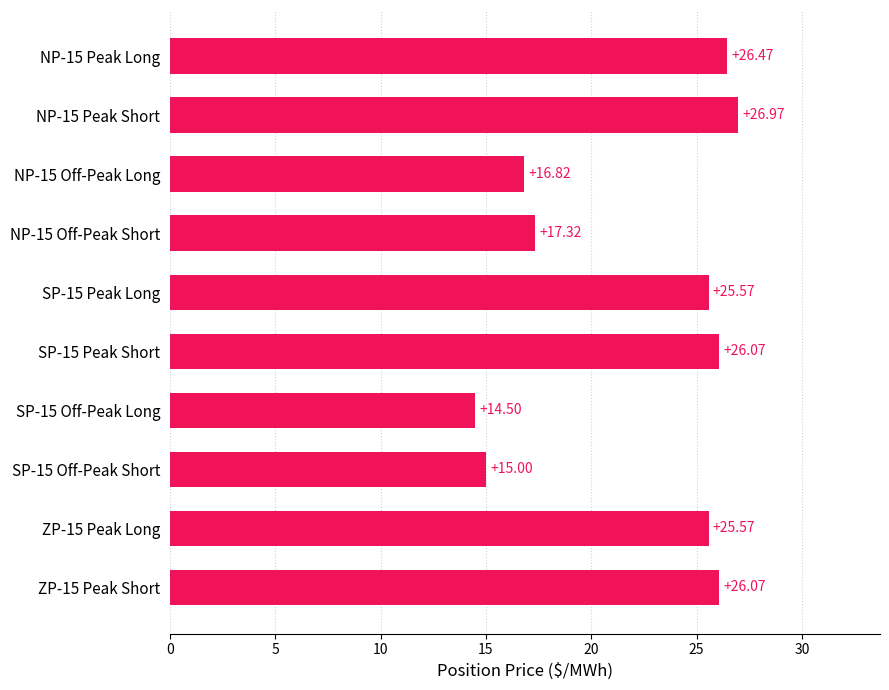

What is the smallest value displayed?

14.5